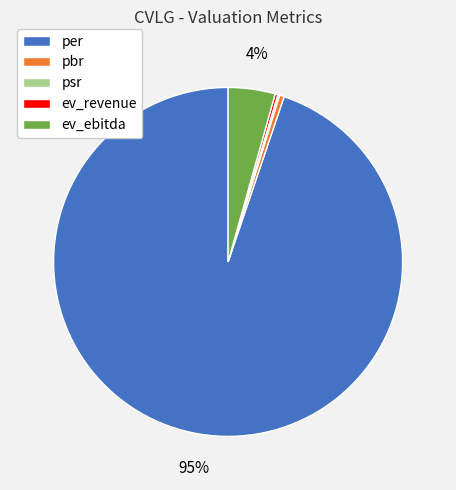

To the nearest percent, what portion does ev_ebitda represent?

4%